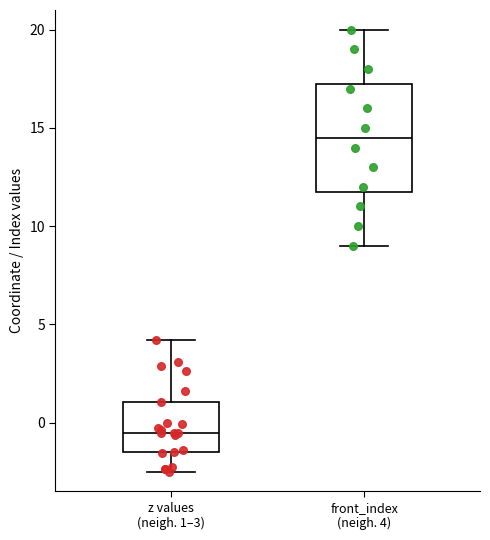

Reading left to right, transcribe this box plot: for each box, give where its median line is, the range the box spans, and where its two whiskers end, as read against the y-axis. The values are not printed on the chart, so give them approximately, as read against the axis.

z values (neigh. 1–3): median -0.5, box -1.5 to 1.0, whiskers -2.5 to 4.0
front_index (neigh. 4): median 14.5, box 12.0 to 17.5, whiskers 9.0 to 20.0